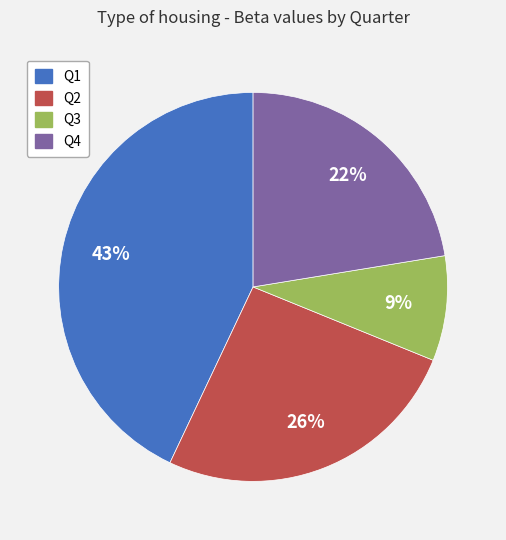

True or false: Q4 accounts for 31% of the total.

False